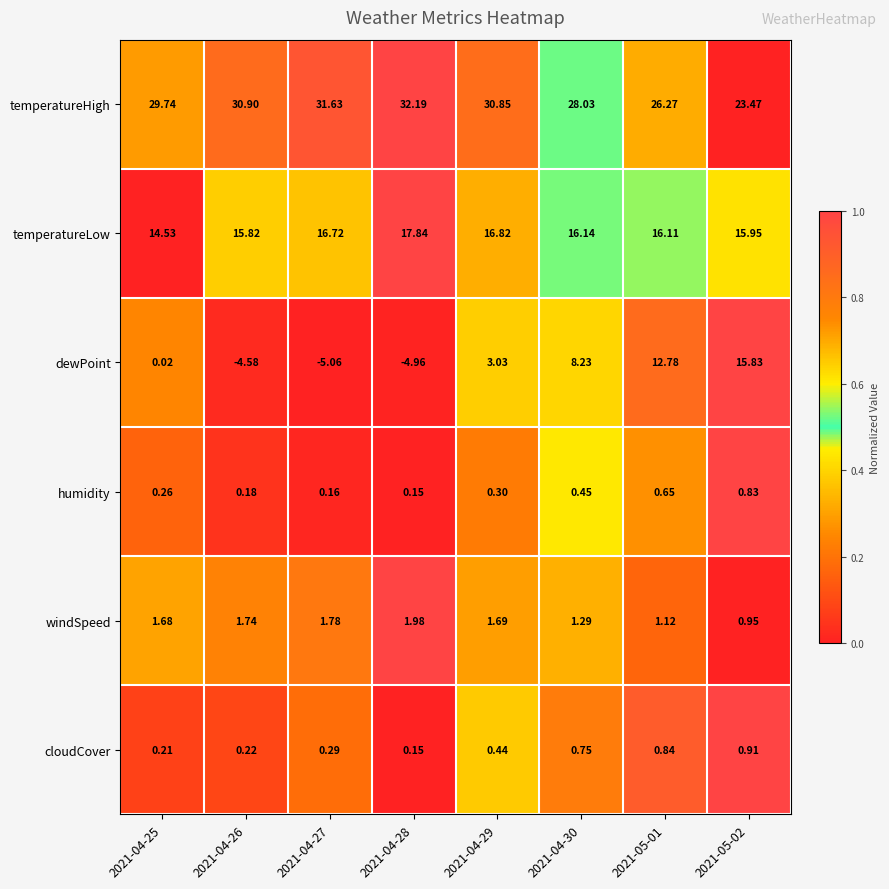

What is the spread (max minus min) of values at 2021-05-01?

25.6